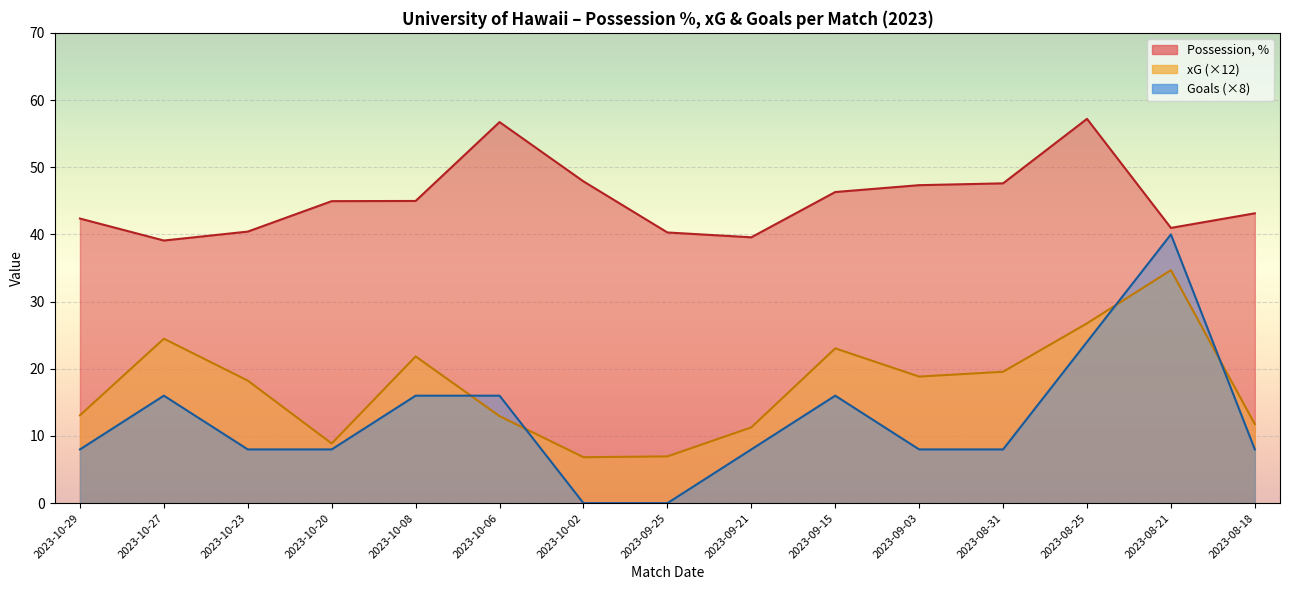

Which series has the largest total across all categories?

Possession, %